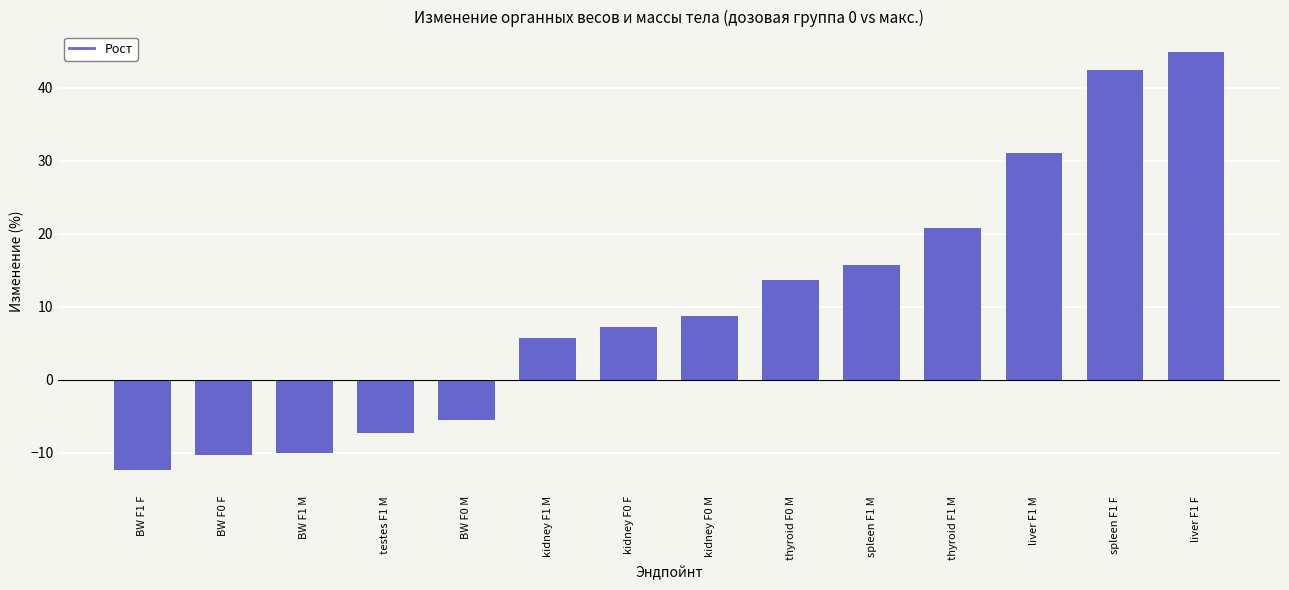

True or false: the data shows 9.2 at spleen F1 M.

False